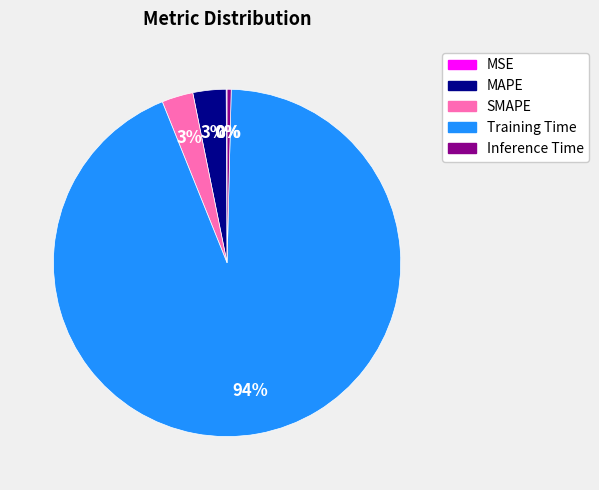

Is it true that Training Time is 83% of the pie?

False